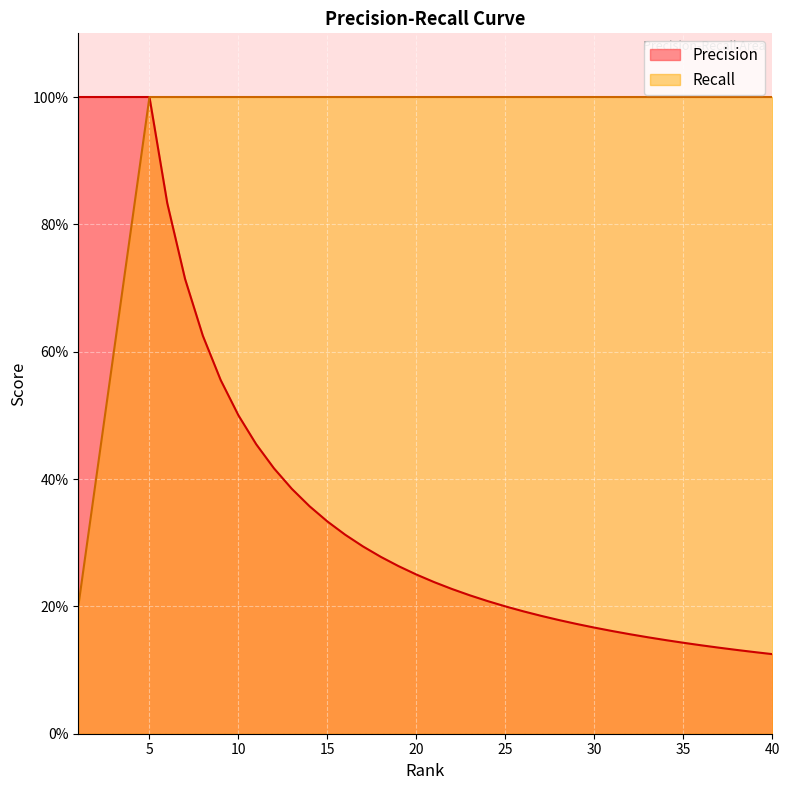

Rank the series by their maximum value, from highest to lowest.

Precision, Recall